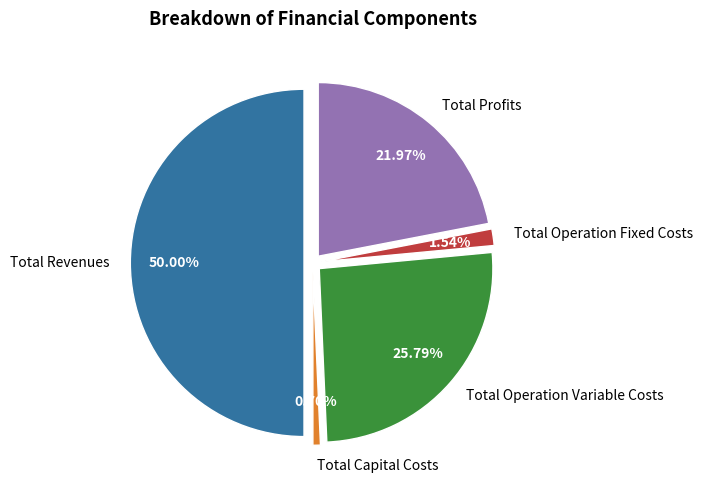

Do Total Operation Fixed Costs and Total Profits together represent more than half of the pie?

No